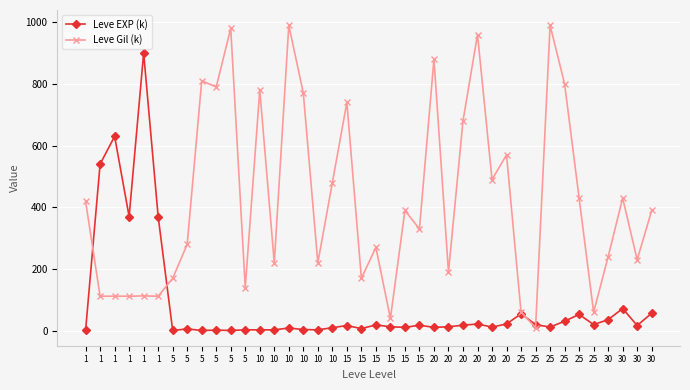

Which label corresponds to the largest value in the chart?

10